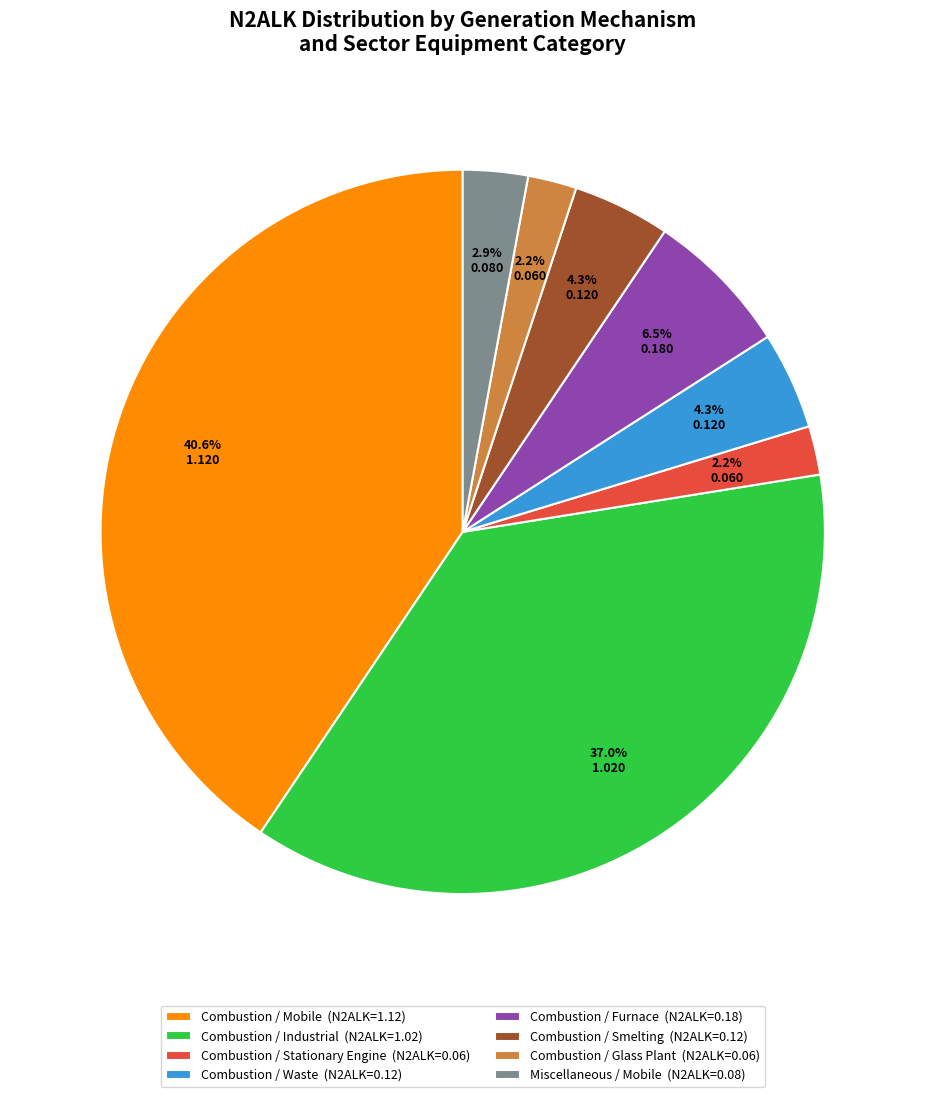

Combined, what portion of the pie is Miscellaneous / Mobile (N2ALK=0.08) and Combustion / Stationary Engine (N2ALK=0.06)?

5.1%